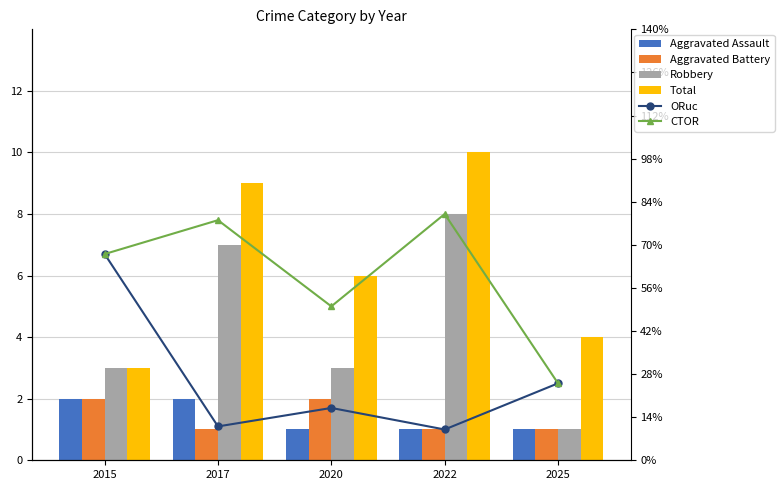

Are the bars grouped side by side (vs. stacked)?

Yes